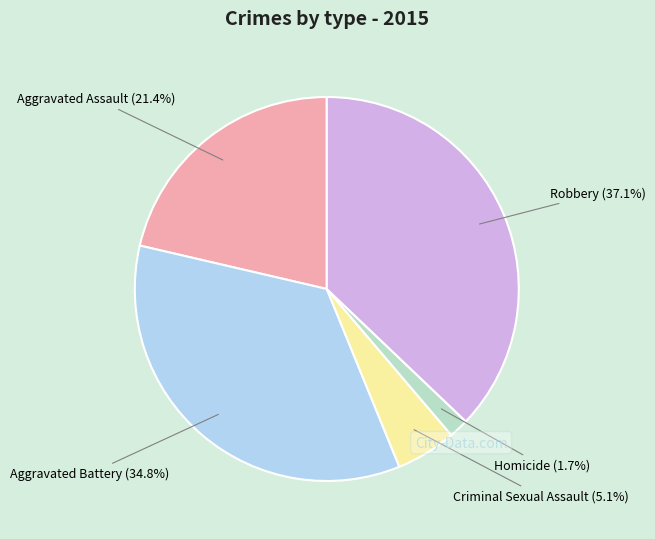

Is it true that Aggravated Battery is 35% of the pie?

True